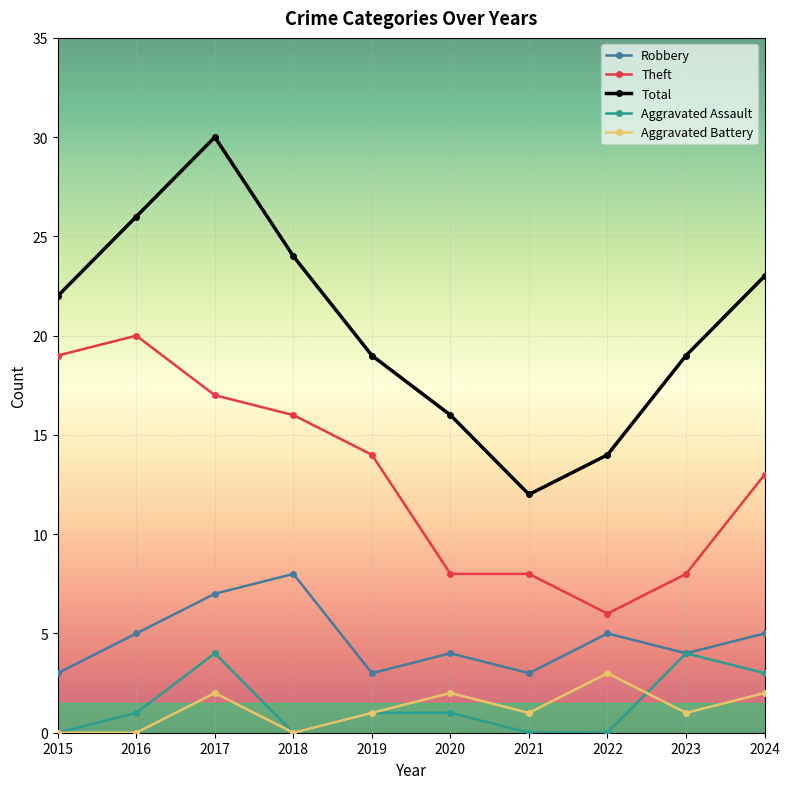

Which category has the lowest value in the Theft series?

2022